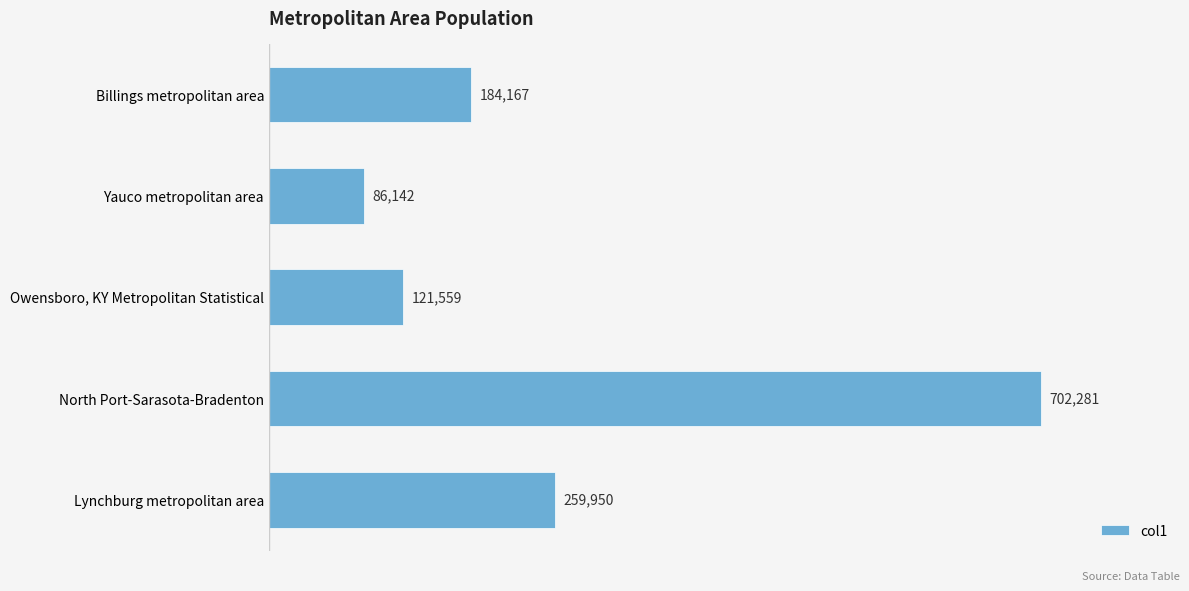

Count the number of categories in the chart.

5